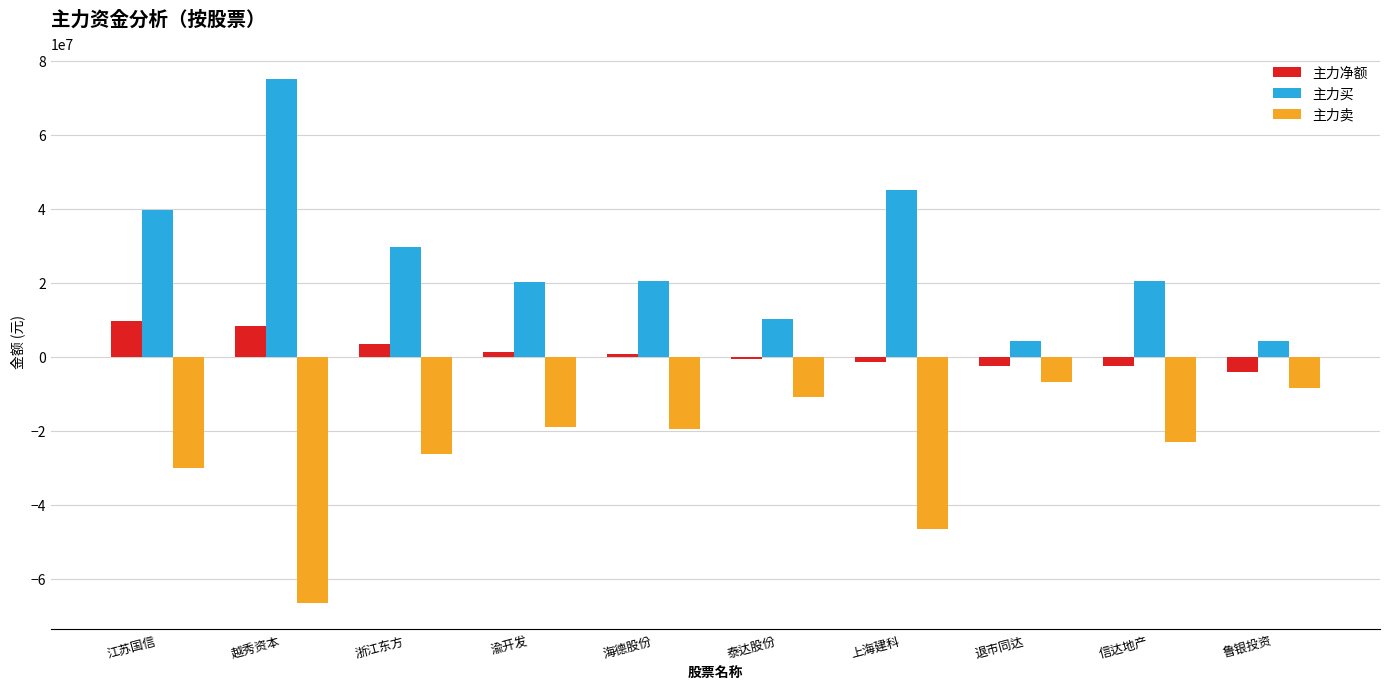

Which series has the widest spread of values?

主力买